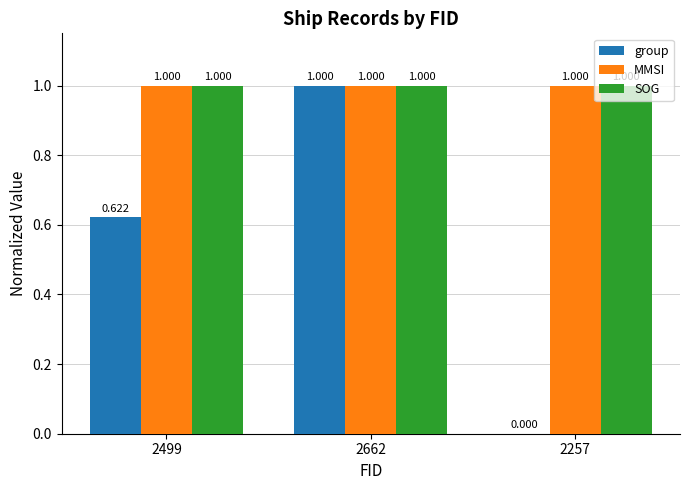

What is the sum of the SOG values at 2499 and 2257?

2.0